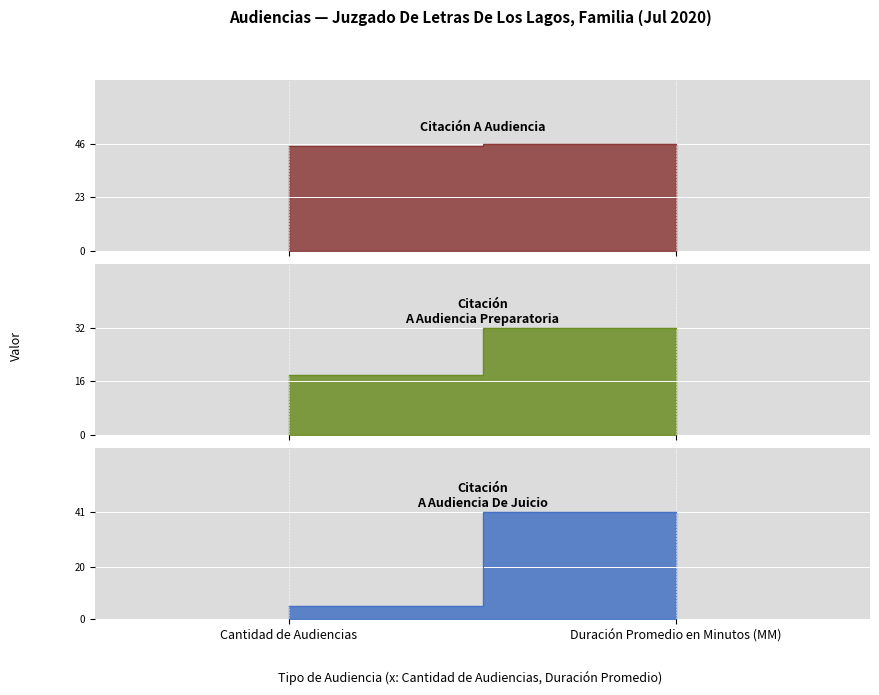

What is the total value across all series at Cantidad de Audiencias?

68